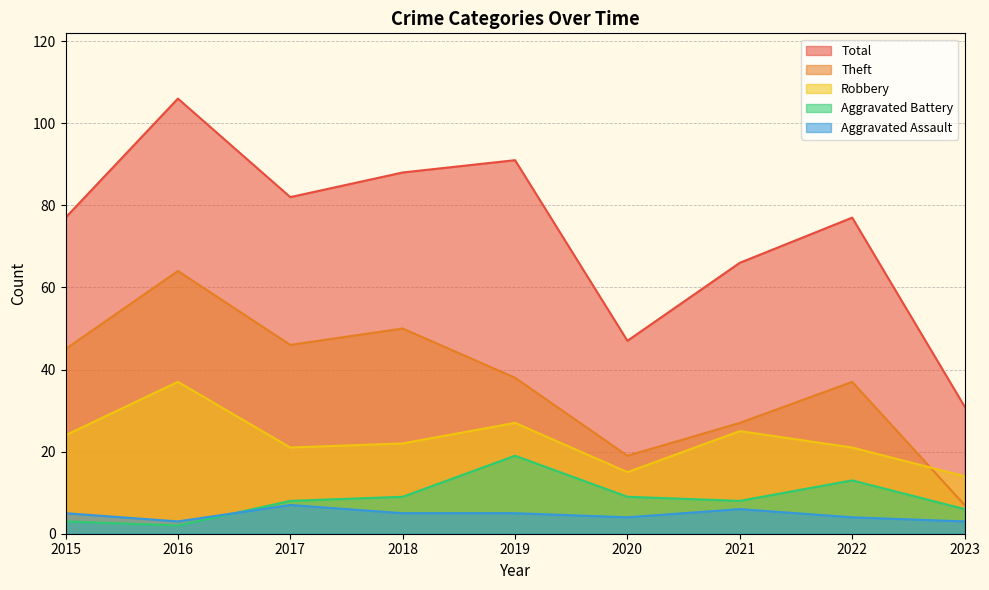

True or false: Aggravated Battery and Total intersect in this chart.

False